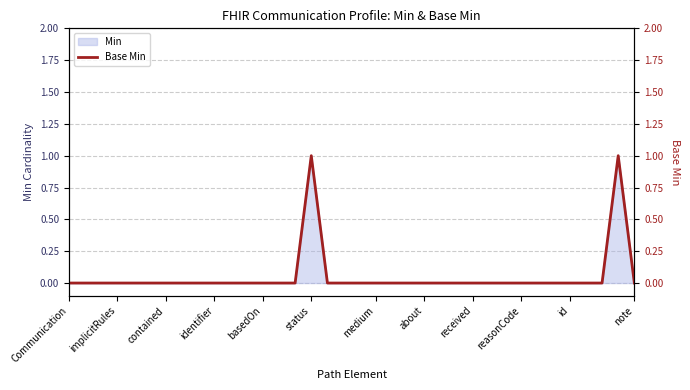

How many lines are shown in the chart?

1